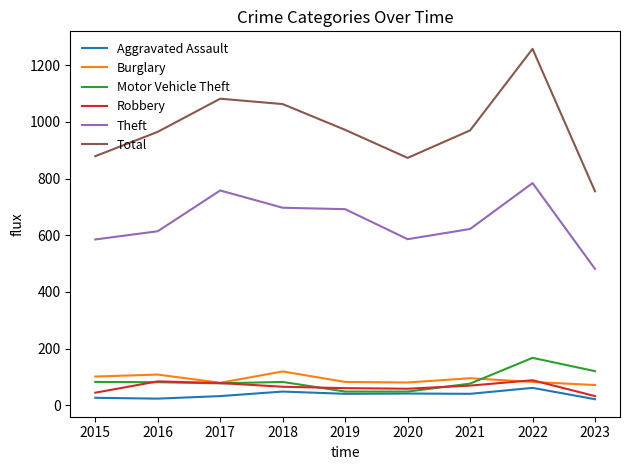

Does the chart display data point markers on the line(s)?

No